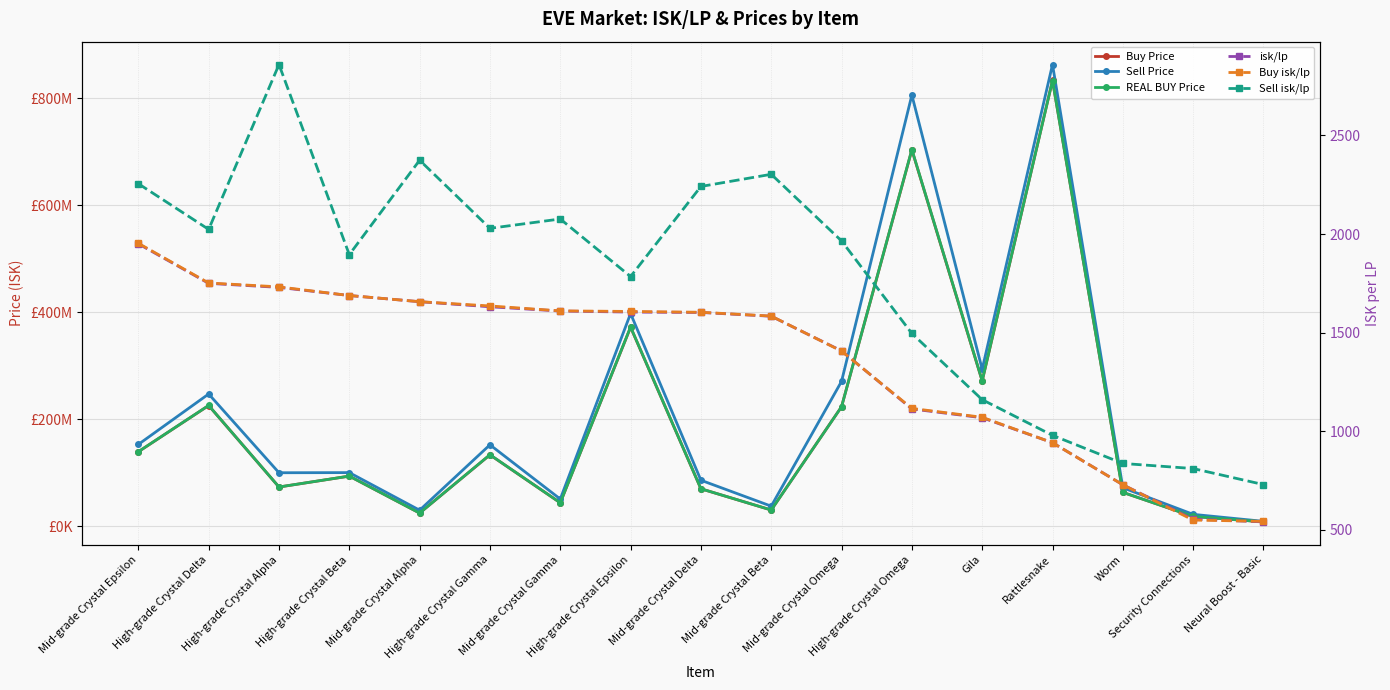

What is the label of the 3rd point from the left?

High-grade Crystal Alpha